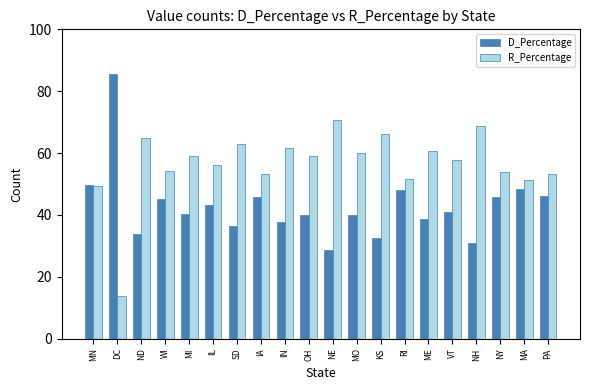

What is the difference between the second highest and second lowest values in the D_Percentage series?

18.8